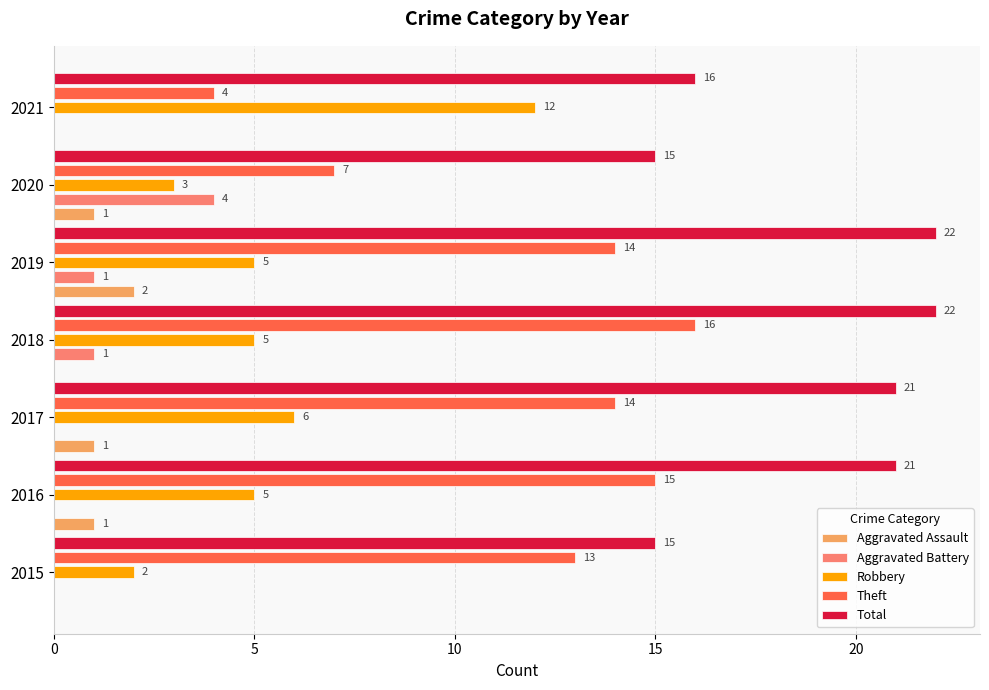

What is the total value across all series at 2017?

42